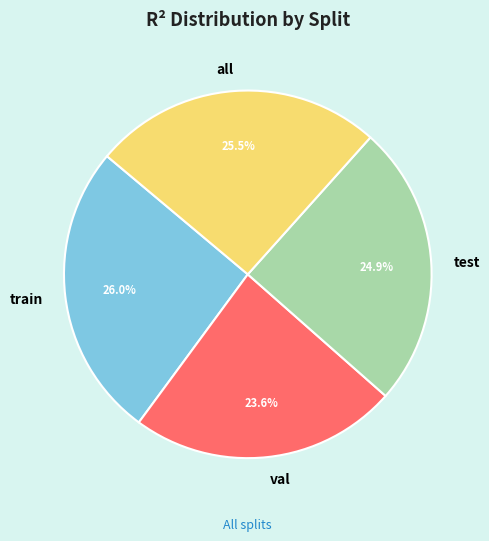

Which category has the biggest portion of the pie?

train